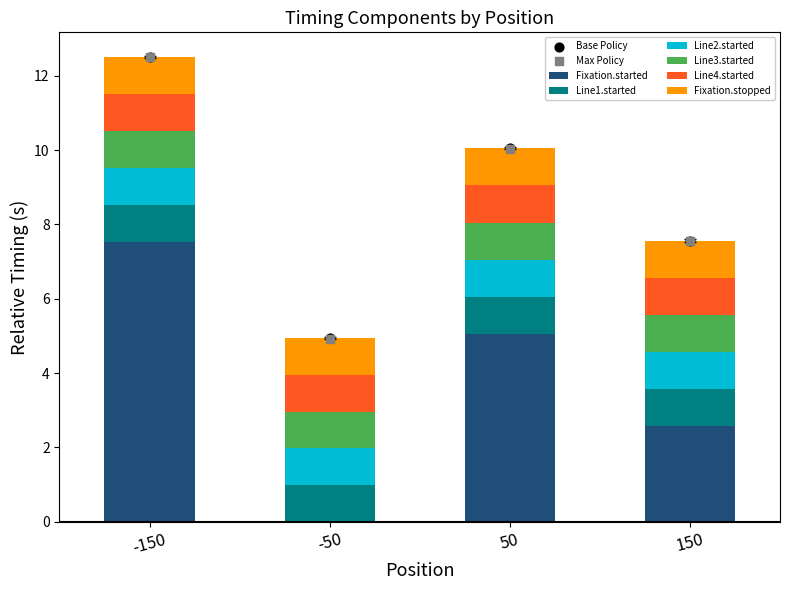

What is the maximum value for Fixation.started?

7.5